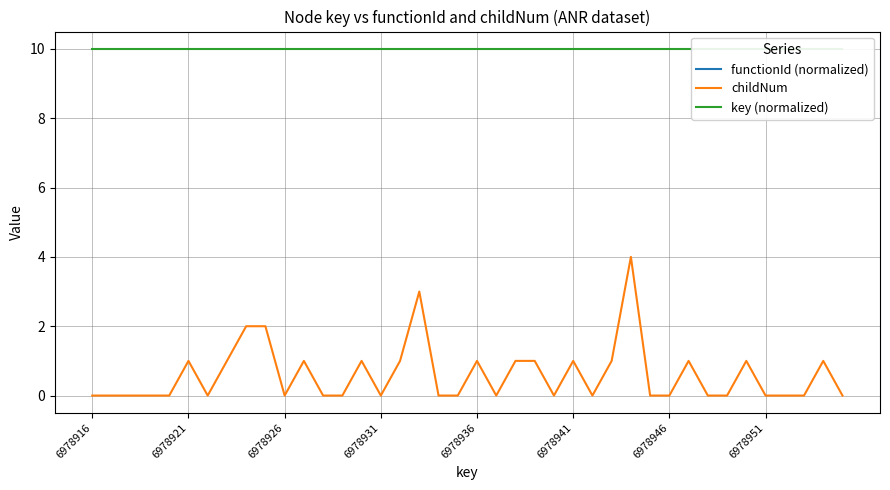

Rank the series by their average value, from highest to lowest.

key (normalized), functionId (normalized), childNum